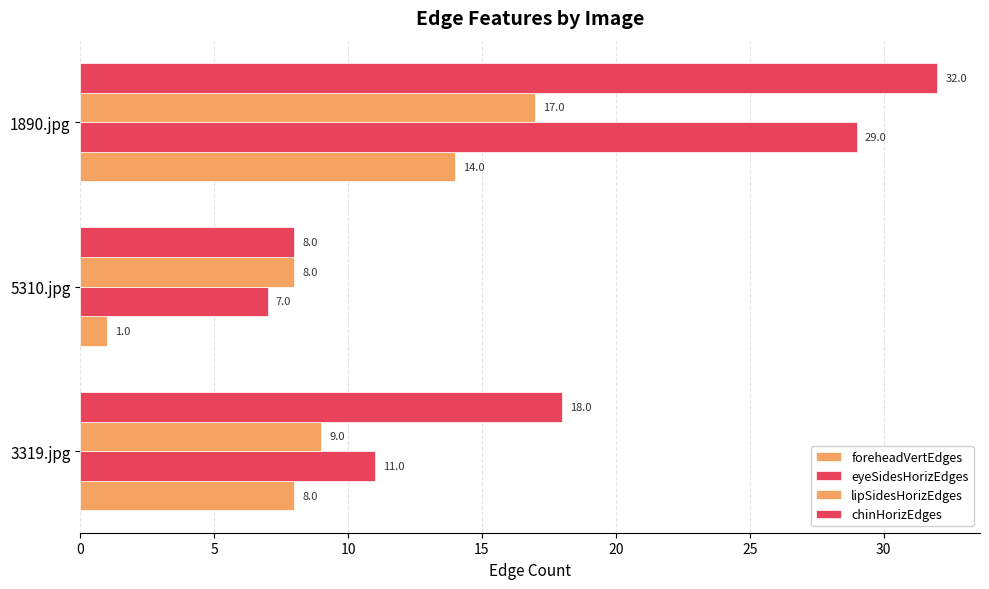

What is the average value of the foreheadVertEdges series?

8